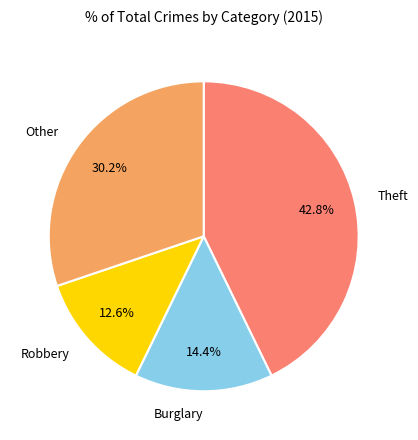

Which category has the biggest portion of the pie?

Theft